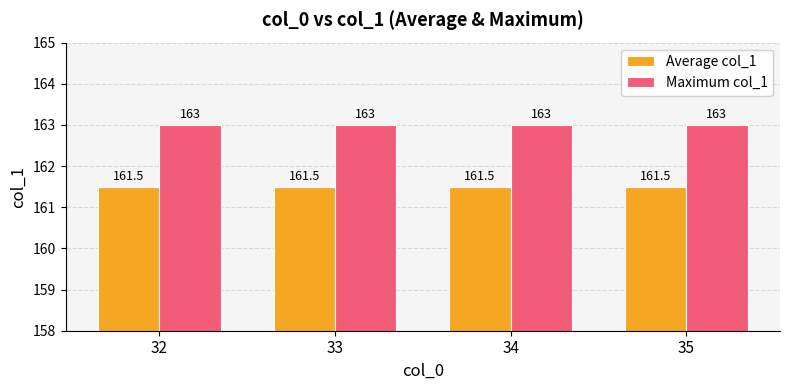

What is the maximum value for Average col_1?

161.5